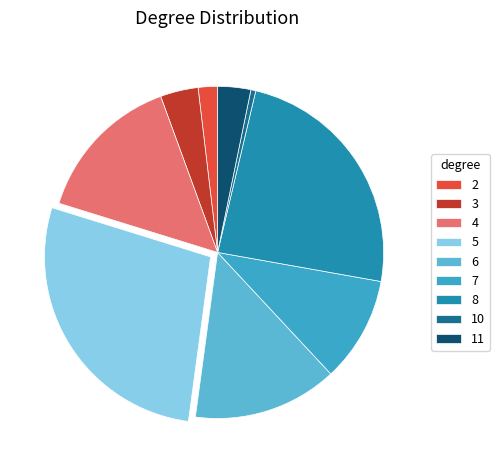

The 11 slice represents 13% of the pie. True or false?

False